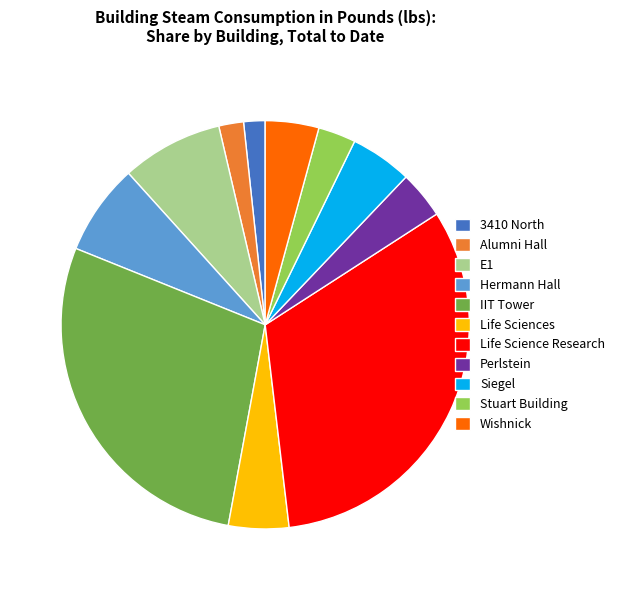

How many slices are in this pie chart?

11